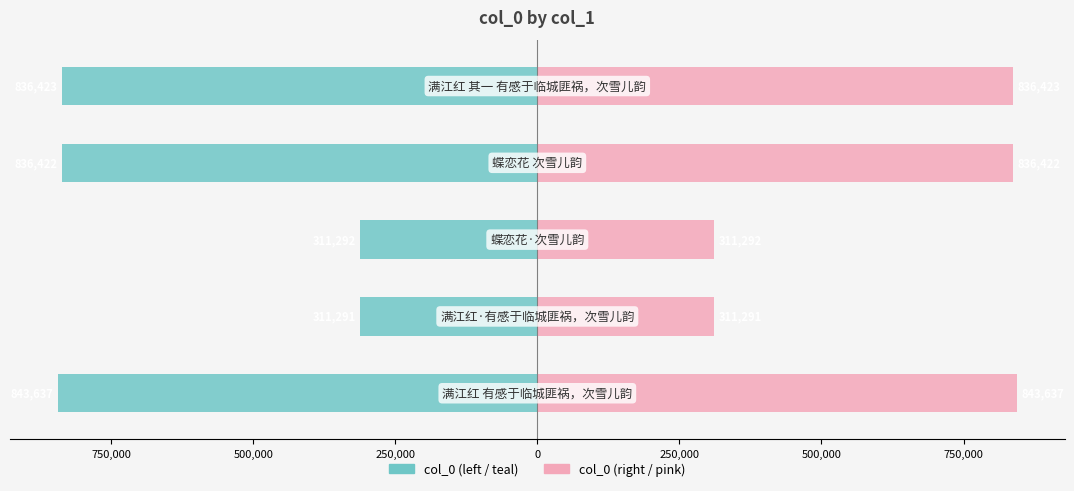

How many bars are there in each group?

2